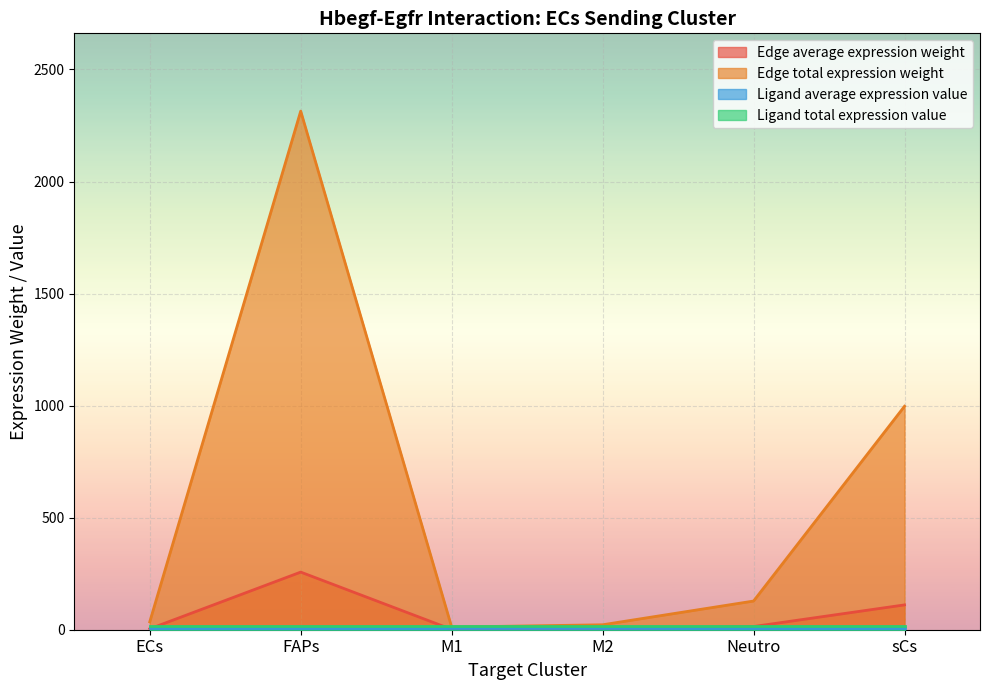

At which category is the sum across all series the highest?

FAPs